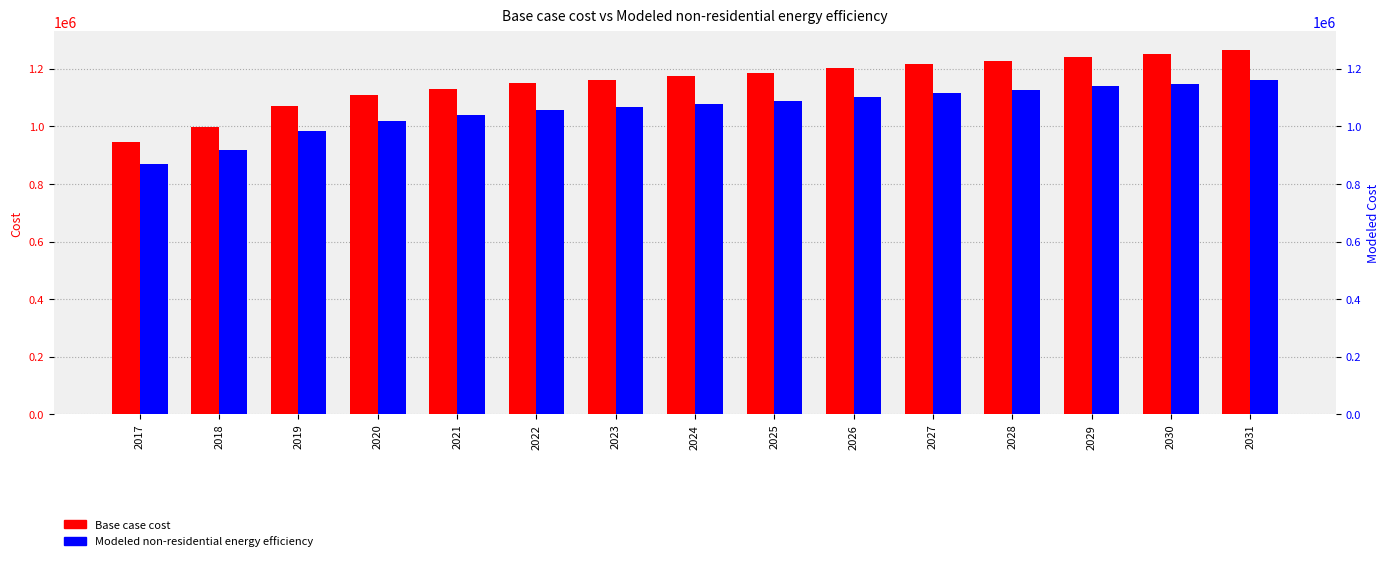

List the series in order of their overall mean, lowest first.

Modeled non-residential energy efficiency, Base case cost